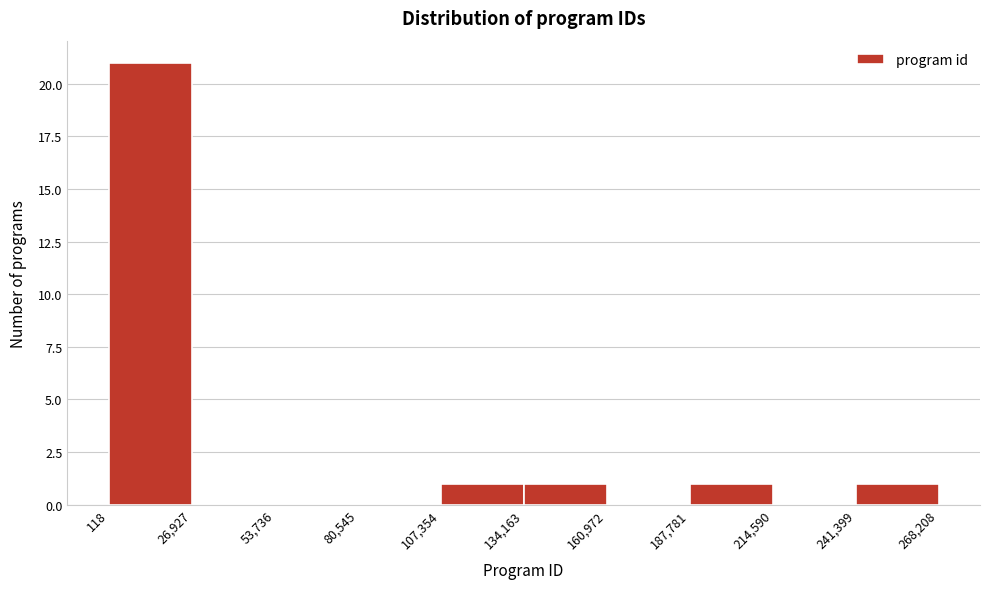

Reading left to right, transcribe this chart: for each bar, give the range it covers on the x-axis and its height. The values are not printed on the chart, so give them approximately, as read against the axis.

118 to 26,927: 21
26,927 to 53,736: 0
53,736 to 80,545: 0
80,545 to 107,354: 0
107,354 to 134,163: 1
134,163 to 160,972: 1
160,972 to 187,781: 0
187,781 to 214,590: 1
214,590 to 241,399: 0
241,399 to 268,208: 1